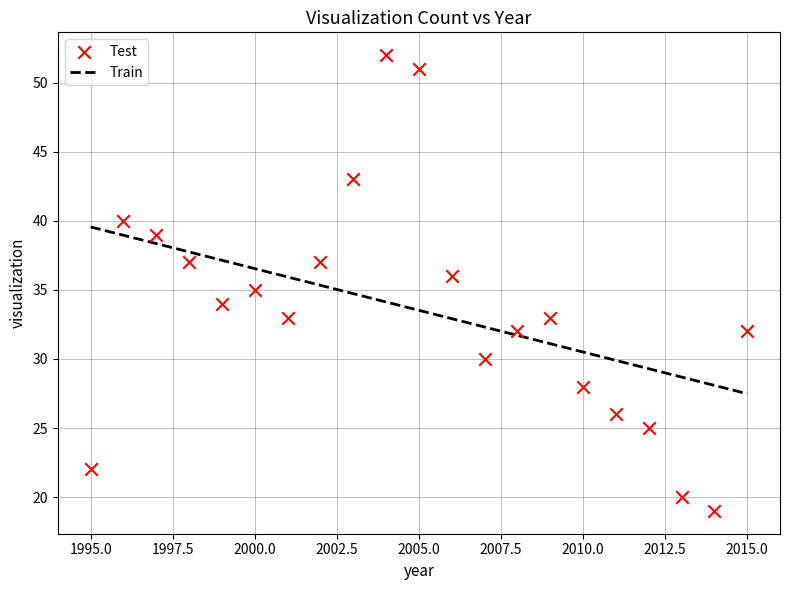

What is the range of X values (max minus min)?

20